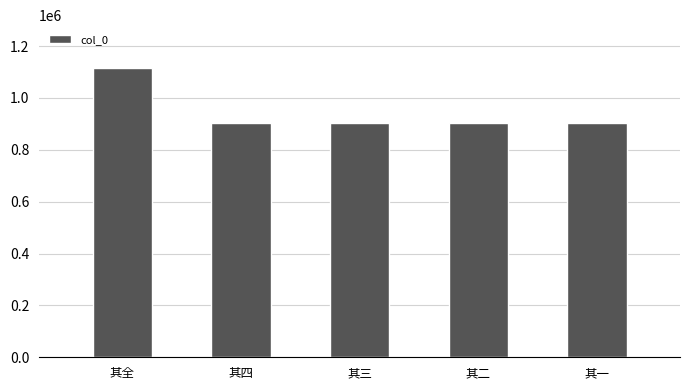

Count the number of categories in the chart.

5